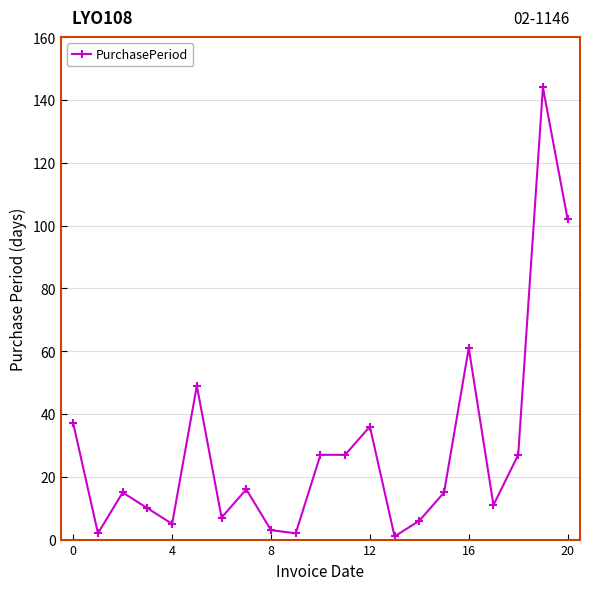

True or false: there are more than 0 points higher than both neighbors.

True